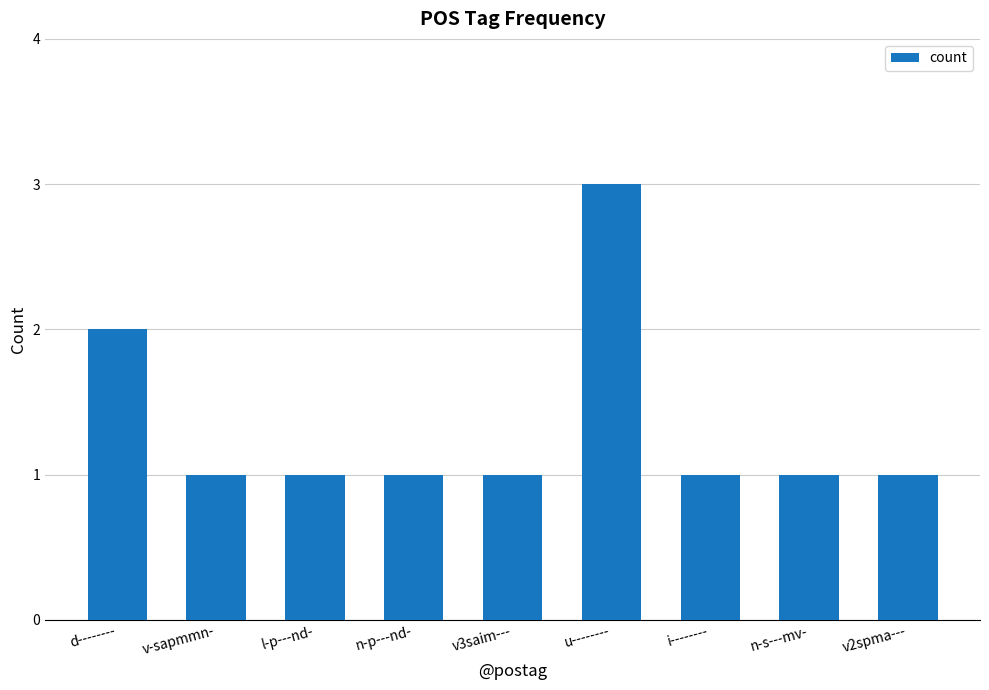

True or false: the data shows 2 at d--------.

True